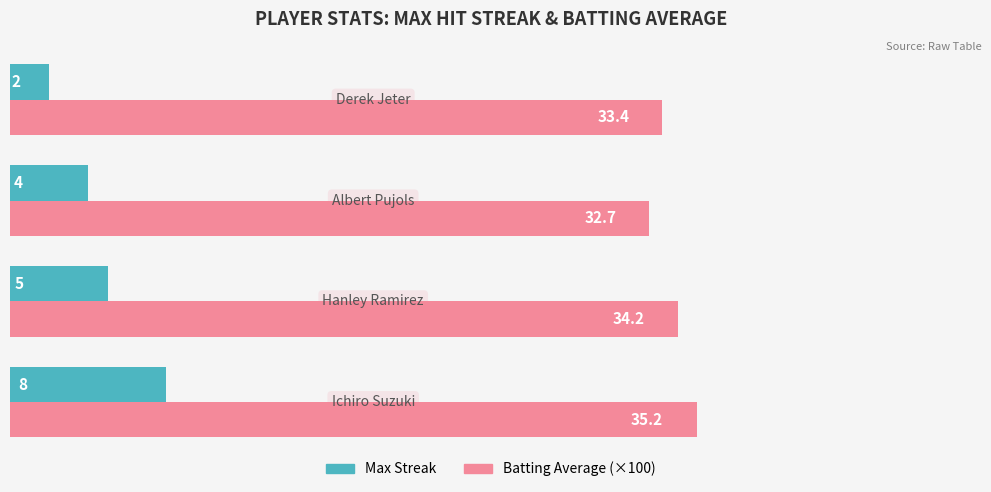

Which series has the largest total across all categories?

Batting Average (×100)